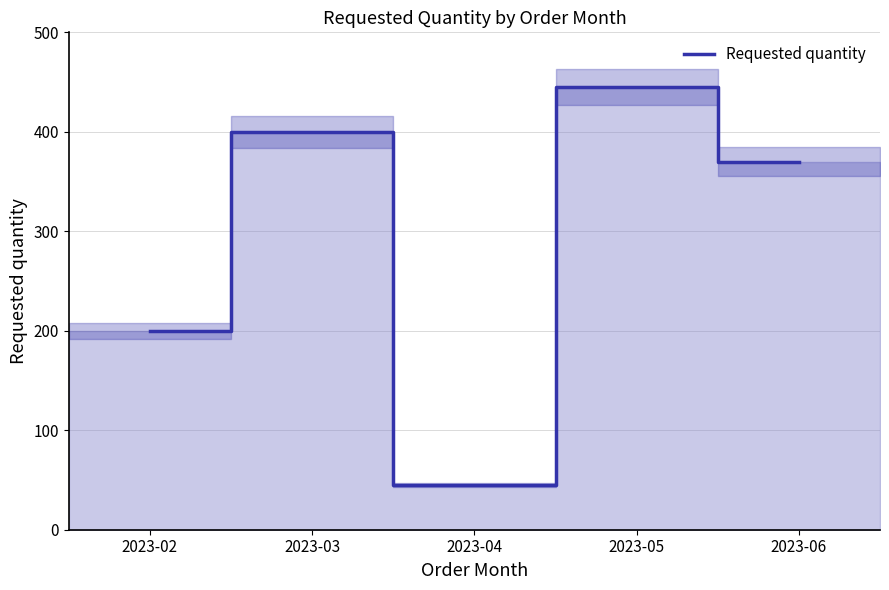

Reading left to right, list all the values displayed in this chart.

200	400	45	445	370